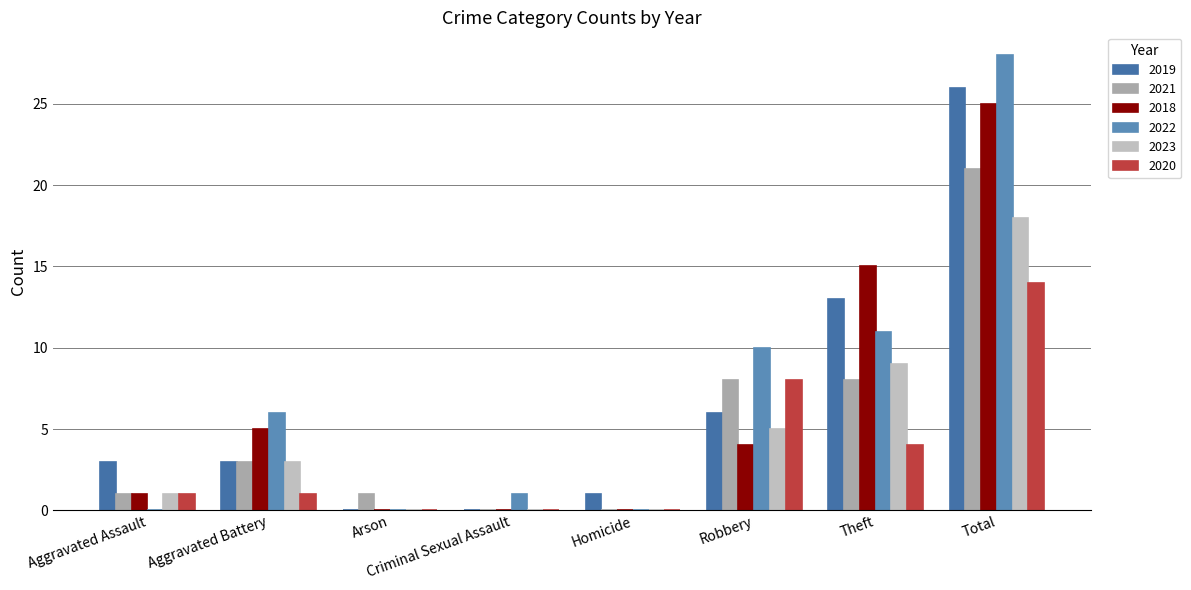

What position from the right is Homicide?

4